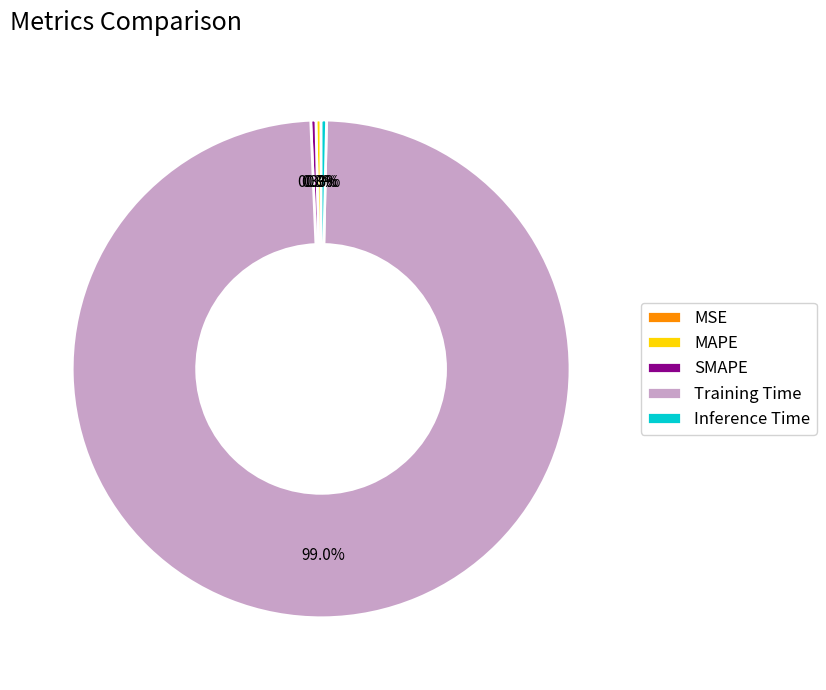

What portion of the pie excludes SMAPE?

99.7%